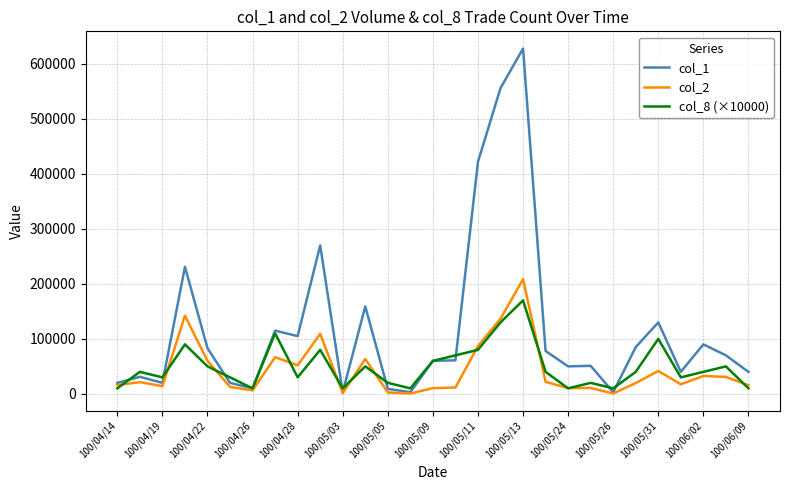

Which series has the largest range (max minus min)?

col_1